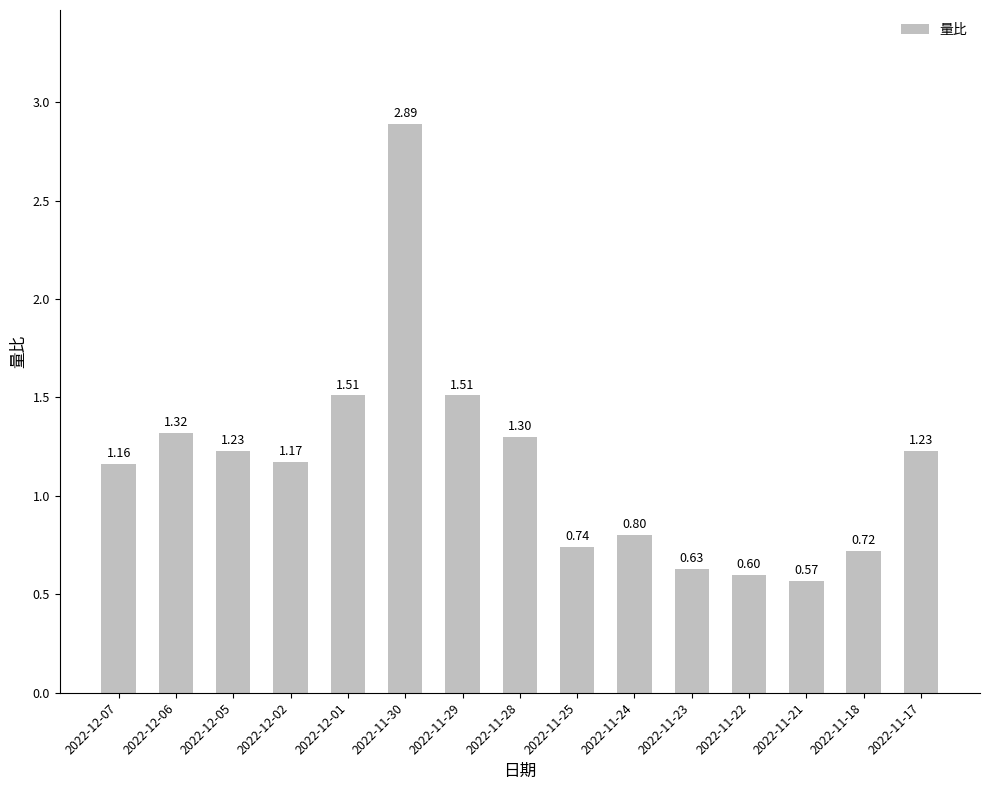

What is the change in value from 2022-12-05 to 2022-11-18?

-0.5